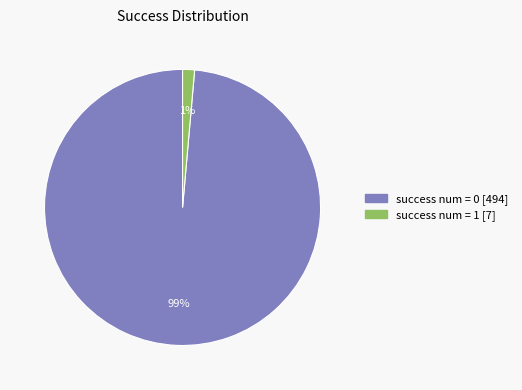

Is there a majority slice in this chart?

Yes